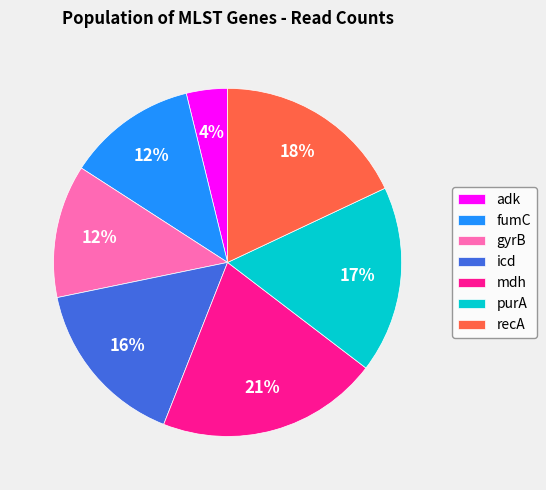

What is the largest slice in the pie chart?

mdh